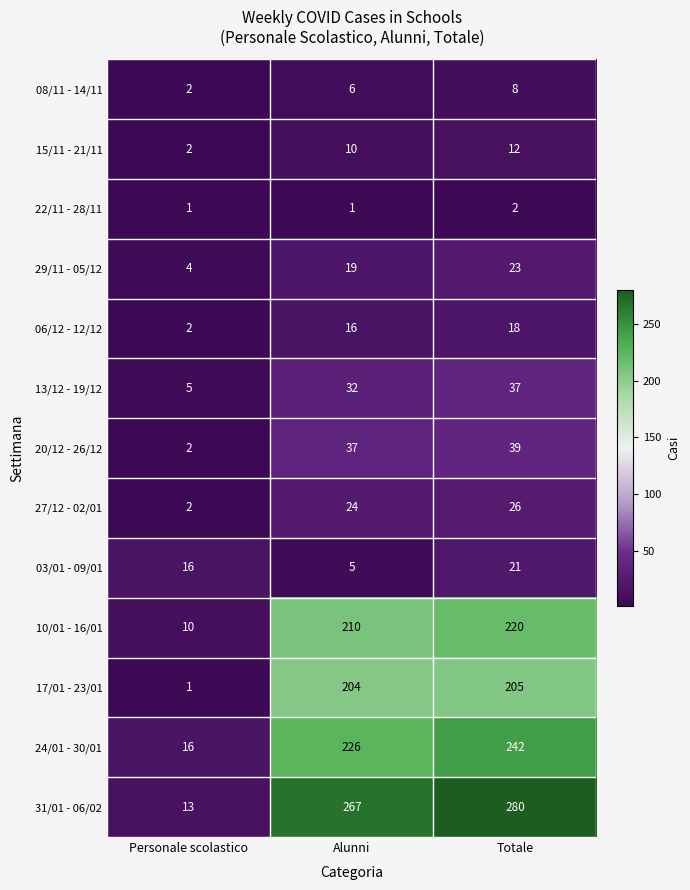

Rank the categories by 10/01 - 16/01 value from highest to lowest.

Totale, Alunni, Personale scolastico